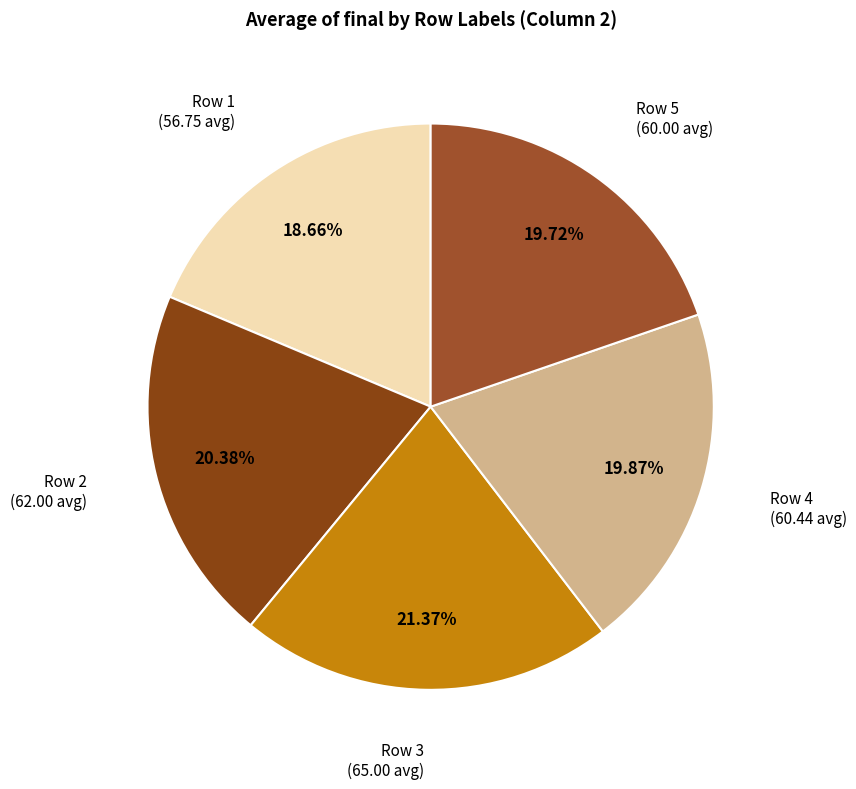

Does any single category account for the majority?

No